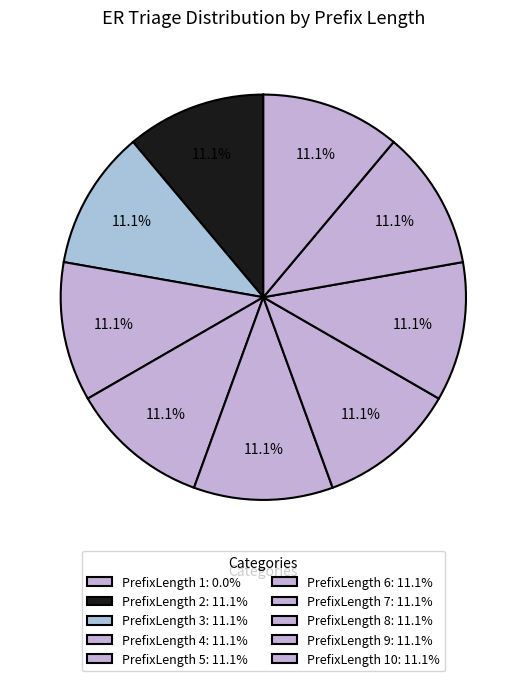

Which slice is the largest?

10